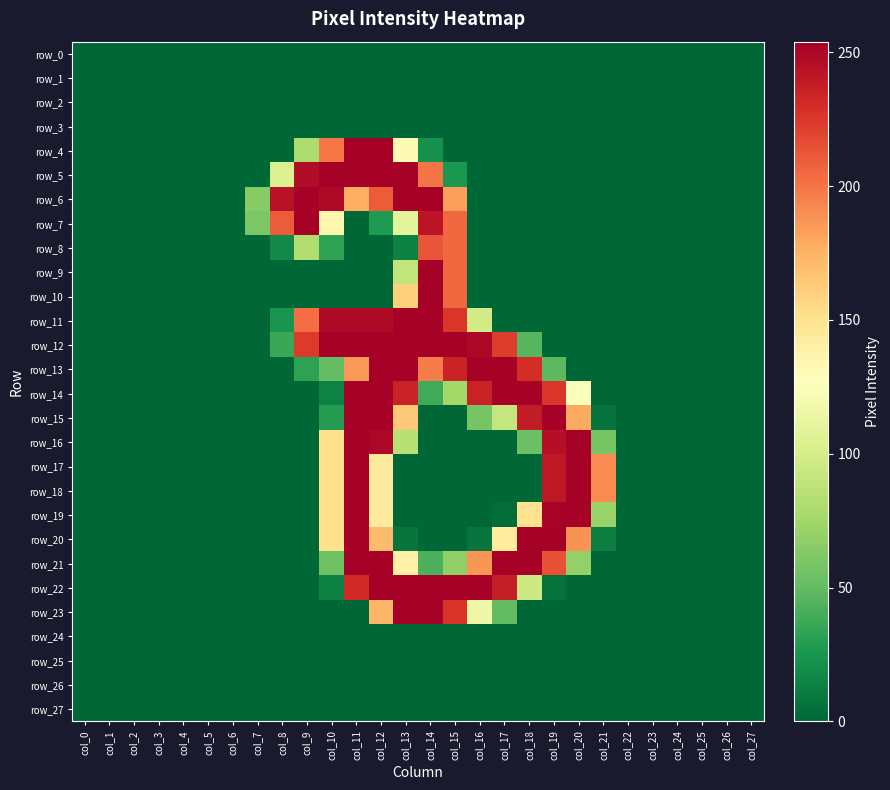

Reading left to right, transcribe all the data shown in this chart.

row_0: 0	0	0	0	0	0	0	0	0	0	0	0	0	0	0	0	0	0	0	0	0	0	0	0	0	0	0	0
row_1: 0	0	0	0	0	0	0	0	0	0	0	0	0	0	0	0	0	0	0	0	0	0	0	0	0	0	0	0
row_2: 0	0	0	0	0	0	0	0	0	0	0	0	0	0	0	0	0	0	0	0	0	0	0	0	0	0	0	0
row_3: 0	0	0	0	0	0	0	0	0	0	0	0	0	0	0	0	0	0	0	0	0	0	0	0	0	0	0	0
row_4: 0	0	0	0	0	0	0	0	0	80	199	254	254	131	22	0	0	0	0	0	0	0	0	0	0	0	0	0
row_5: 0	0	0	0	0	0	0	0	104	247	253	253	253	253	200	26	0	0	0	0	0	0	0	0	0	0	0	0
row_6: 0	0	0	0	0	0	0	64	244	253	249	177	210	253	253	183	0	0	0	0	0	0	0	0	0	0	0	0
row_7: 0	0	0	0	0	0	0	60	210	253	134	0	27	110	243	205	0	0	0	0	0	0	0	0	0	0	0	0
row_8: 0	0	0	0	0	0	0	0	18	82	33	0	0	13	213	205	0	0	0	0	0	0	0	0	0	0	0	0
row_9: 0	0	0	0	0	0	0	0	0	0	0	0	0	90	253	205	0	0	0	0	0	0	0	0	0	0	0	0
row_10: 0	0	0	0	0	0	0	0	0	0	0	0	0	160	253	205	0	0	0	0	0	0	0	0	0	0	0	0
row_11: 0	0	0	0	0	0	0	0	24	203	248	248	248	253	253	226	99	0	0	0	0	0	0	0	0	0	0	0
row_12: 0	0	0	0	0	0	0	0	36	224	253	253	253	253	253	253	250	223	46	0	0	0	0	0	0	0	0	0
row_13: 0	0	0	0	0	0	0	0	0	32	51	186	253	253	197	235	253	253	230	48	0	0	0	0	0	0	0	0
row_14: 0	0	0	0	0	0	0	0	0	0	14	253	253	236	38	76	236	253	253	226	126	0	0	0	0	0	0	0
row_15: 0	0	0	0	0	0	0	0	0	0	29	253	253	164	0	0	58	92	239	253	179	6	0	0	0	0	0	0
row_16: 0	0	0	0	0	0	0	0	0	0	151	253	250	85	0	0	0	0	54	246	253	58	0	0	0	0	0	0
row_17: 0	0	0	0	0	0	0	0	0	0	151	253	143	0	0	0	0	0	0	241	253	191	0	0	0	0	0	0
row_18: 0	0	0	0	0	0	0	0	0	0	151	253	143	0	0	0	0	0	0	241	253	191	0	0	0	0	0	0
row_19: 0	0	0	0	0	0	0	0	0	0	151	253	143	0	0	0	0	3	150	252	253	72	0	0	0	0	0	0
row_20: 0	0	0	0	0	0	0	0	0	0	151	253	170	7	0	0	7	142	253	253	188	12	0	0	0	0	0	0
row_21: 0	0	0	0	0	0	0	0	0	0	55	253	253	138	42	68	187	253	253	214	69	0	0	0	0	0	0	0
row_22: 0	0	0	0	0	0	0	0	0	0	13	232	253	253	253	253	253	238	96	5	0	0	0	0	0	0	0	0
row_23: 0	0	0	0	0	0	0	0	0	0	0	0	173	253	253	227	116	50	0	0	0	0	0	0	0	0	0	0
row_24: 0	0	0	0	0	0	0	0	0	0	0	0	0	0	0	0	0	0	0	0	0	0	0	0	0	0	0	0
row_25: 0	0	0	0	0	0	0	0	0	0	0	0	0	0	0	0	0	0	0	0	0	0	0	0	0	0	0	0
row_26: 0	0	0	0	0	0	0	0	0	0	0	0	0	0	0	0	0	0	0	0	0	0	0	0	0	0	0	0
row_27: 0	0	0	0	0	0	0	0	0	0	0	0	0	0	0	0	0	0	0	0	0	0	0	0	0	0	0	0